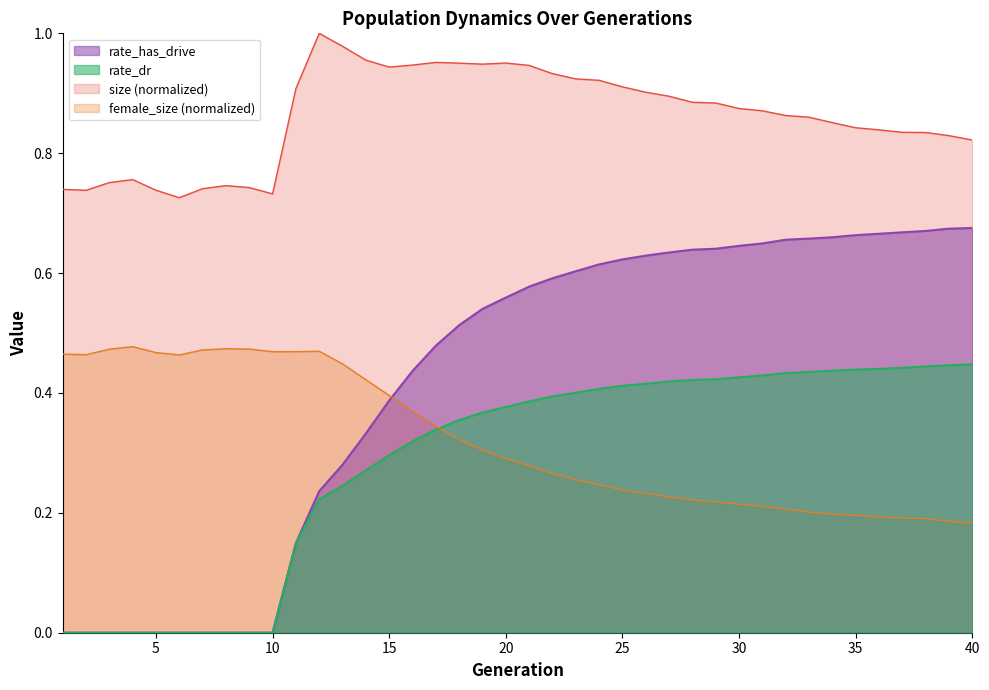

What is the value of the female_size point at the 19th from the left?

0.3